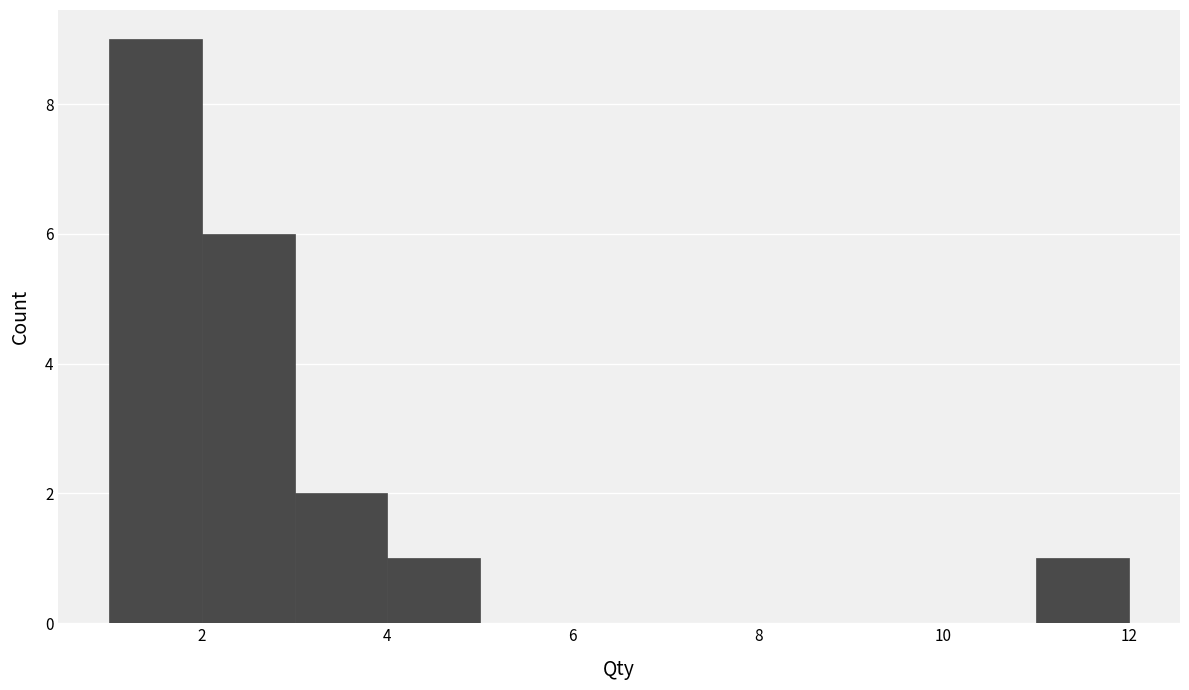

How tall is the bar that spans 2 to 3 on the x-axis? The values are not printed on the chart, so give them approximately, as read against the axis.

6